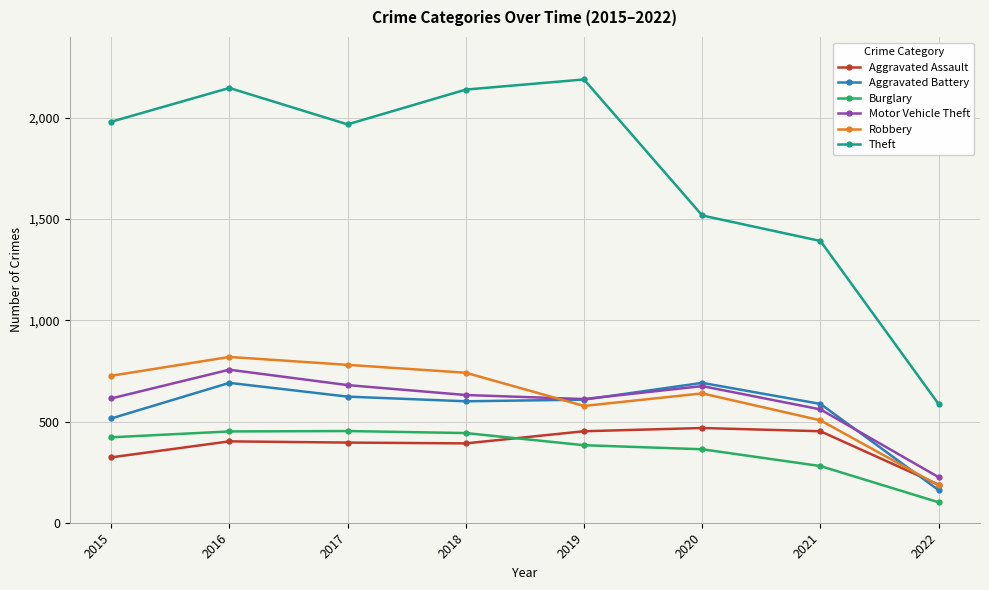

The value of Aggravated Battery at 2016 is 691. True or false?

True